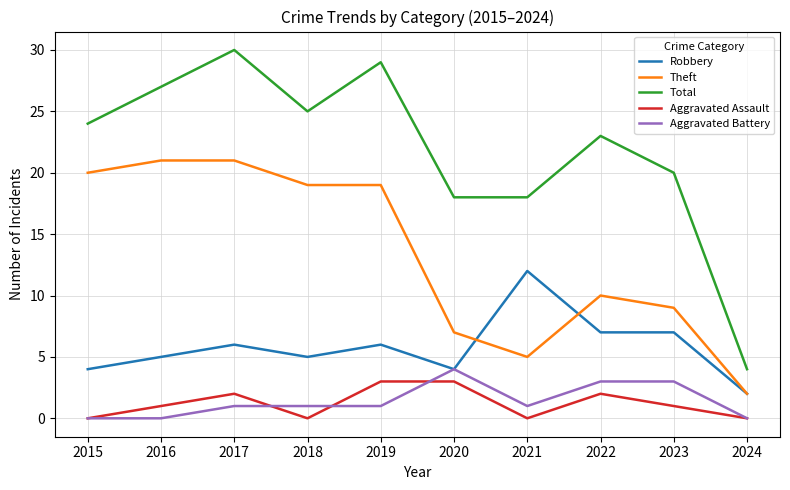

Reading left to right, what are all the values shown in this chart?

Robbery: 2015=4	2016=5	2017=6	2018=5	2019=6	2020=4	2021=12	2022=7	2023=7	2024=2
Theft: 2015=20	2016=21	2017=21	2018=19	2019=19	2020=7	2021=5	2022=10	2023=9	2024=2
Total: 2015=24	2016=27	2017=30	2018=25	2019=29	2020=18	2021=18	2022=23	2023=20	2024=4
Aggravated Assault: 2015=0	2016=1	2017=2	2018=0	2019=3	2020=3	2021=0	2022=2	2023=1	2024=0
Aggravated Battery: 2015=0	2016=0	2017=1	2018=1	2019=1	2020=4	2021=1	2022=3	2023=3	2024=0